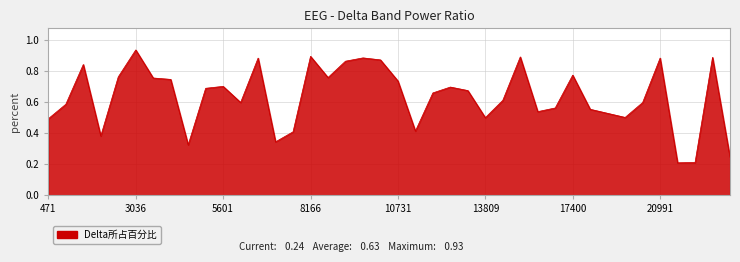

Does the chart display data point markers on the line(s)?

No